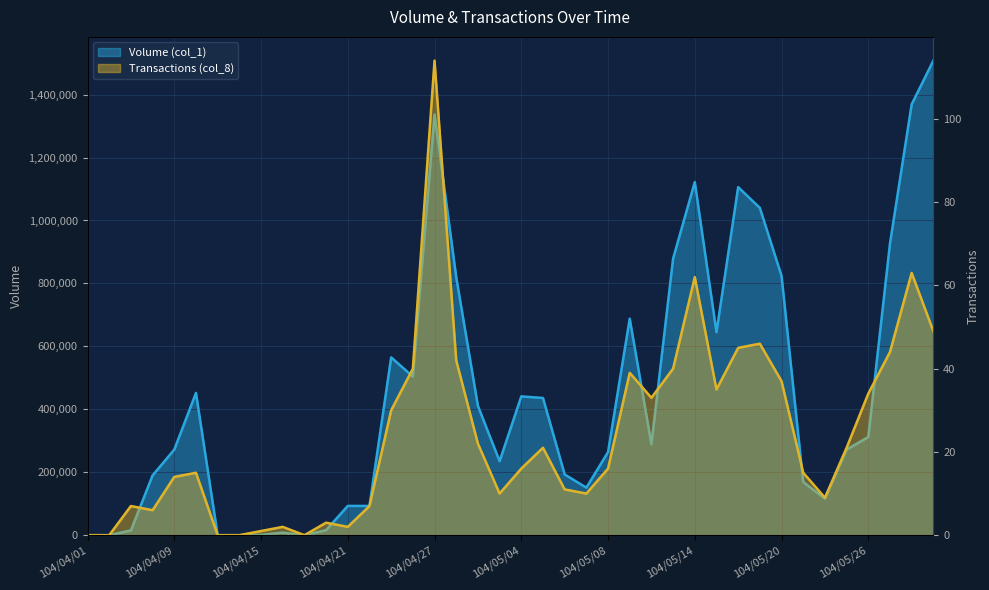

What is the spread (max minus min) of values at 104/04/30?

234990